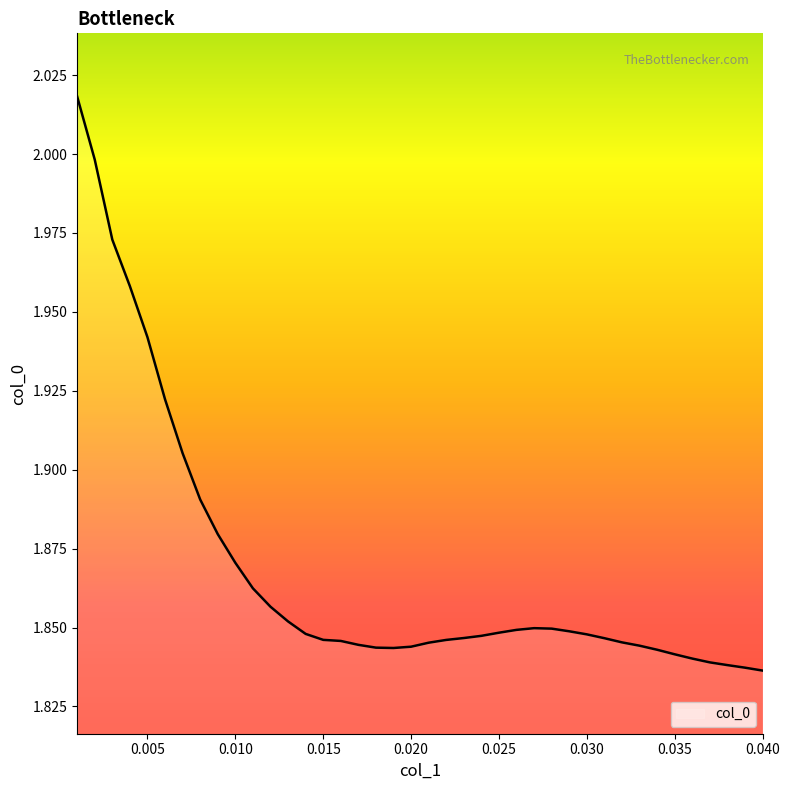

Does the chart have visible grid lines?

No